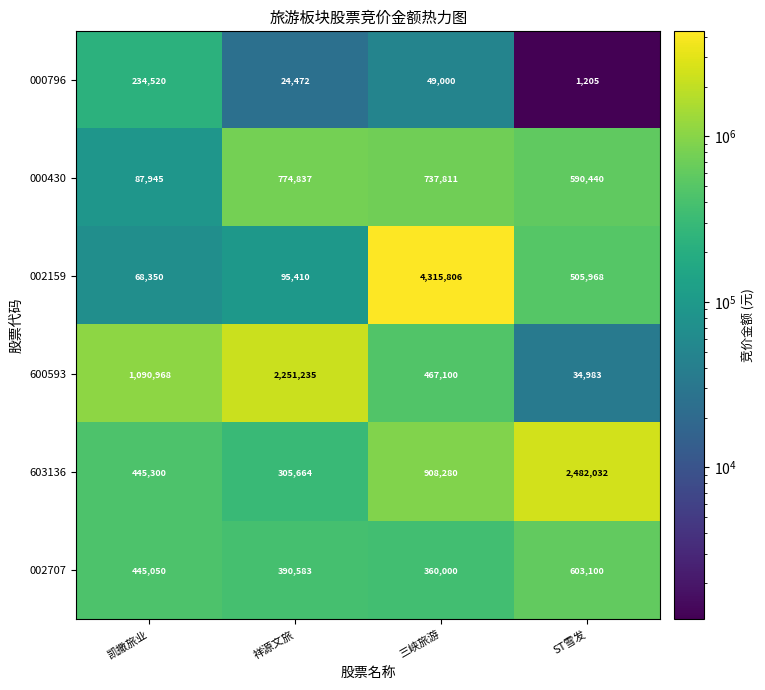

Reading right to left, extract all data points from this chart.

000796: ST雪发=1205	三峡旅游=49000	祥源文旅=24472	凯撒旅业=234520
000430: ST雪发=590440	三峡旅游=737811	祥源文旅=774837	凯撒旅业=87945
002159: ST雪发=505968	三峡旅游=4315806	祥源文旅=95410	凯撒旅业=68350
600593: ST雪发=34983	三峡旅游=467100	祥源文旅=2251235	凯撒旅业=1090968
603136: ST雪发=2482032	三峡旅游=908280	祥源文旅=305664	凯撒旅业=445300
002707: ST雪发=603100	三峡旅游=360000	祥源文旅=390583	凯撒旅业=445050